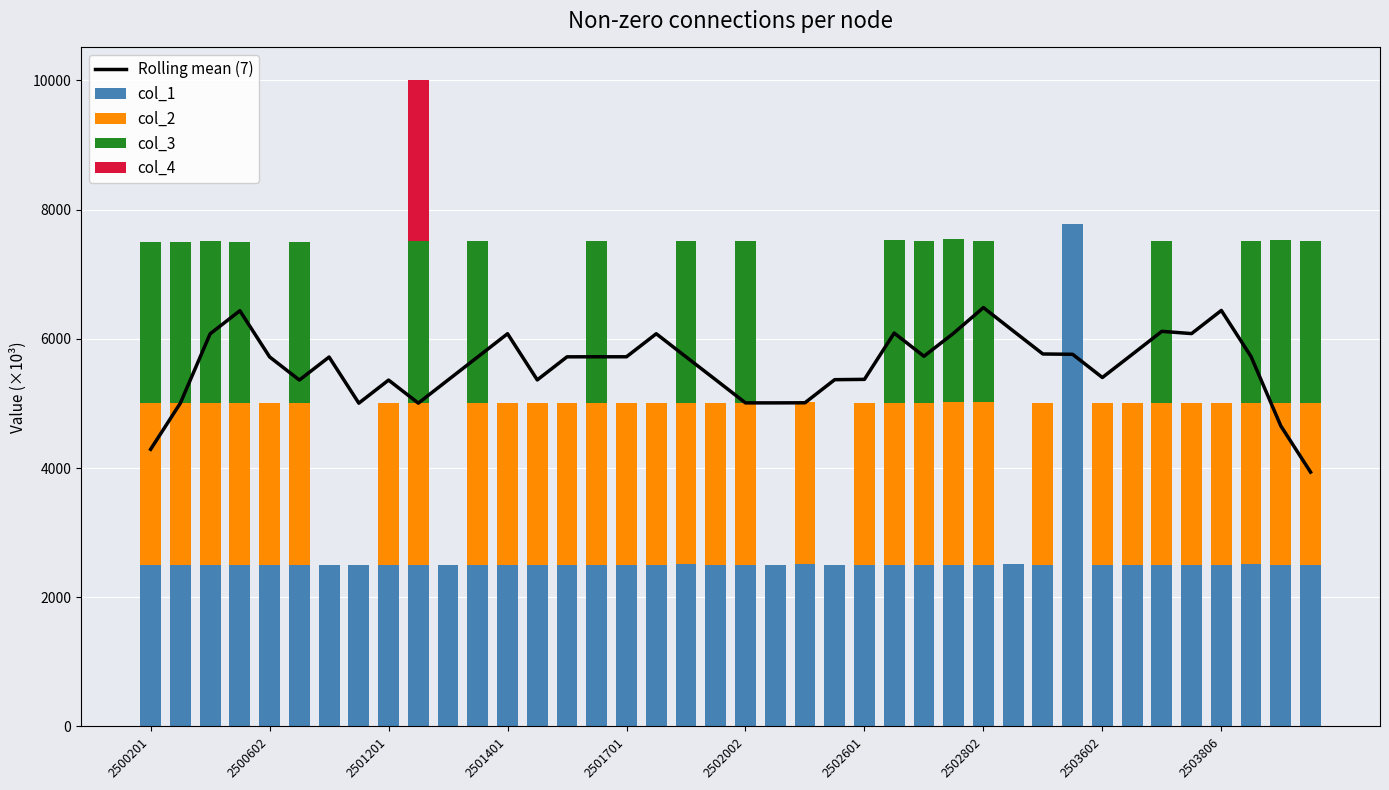

What is the sum of all col_1 values?

105404.8